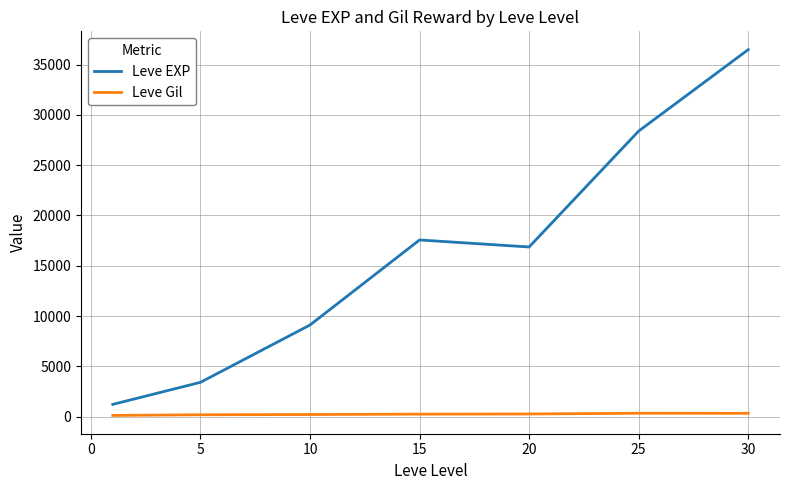

True or false: Leve EXP and Leve Gil intersect in this chart.

False